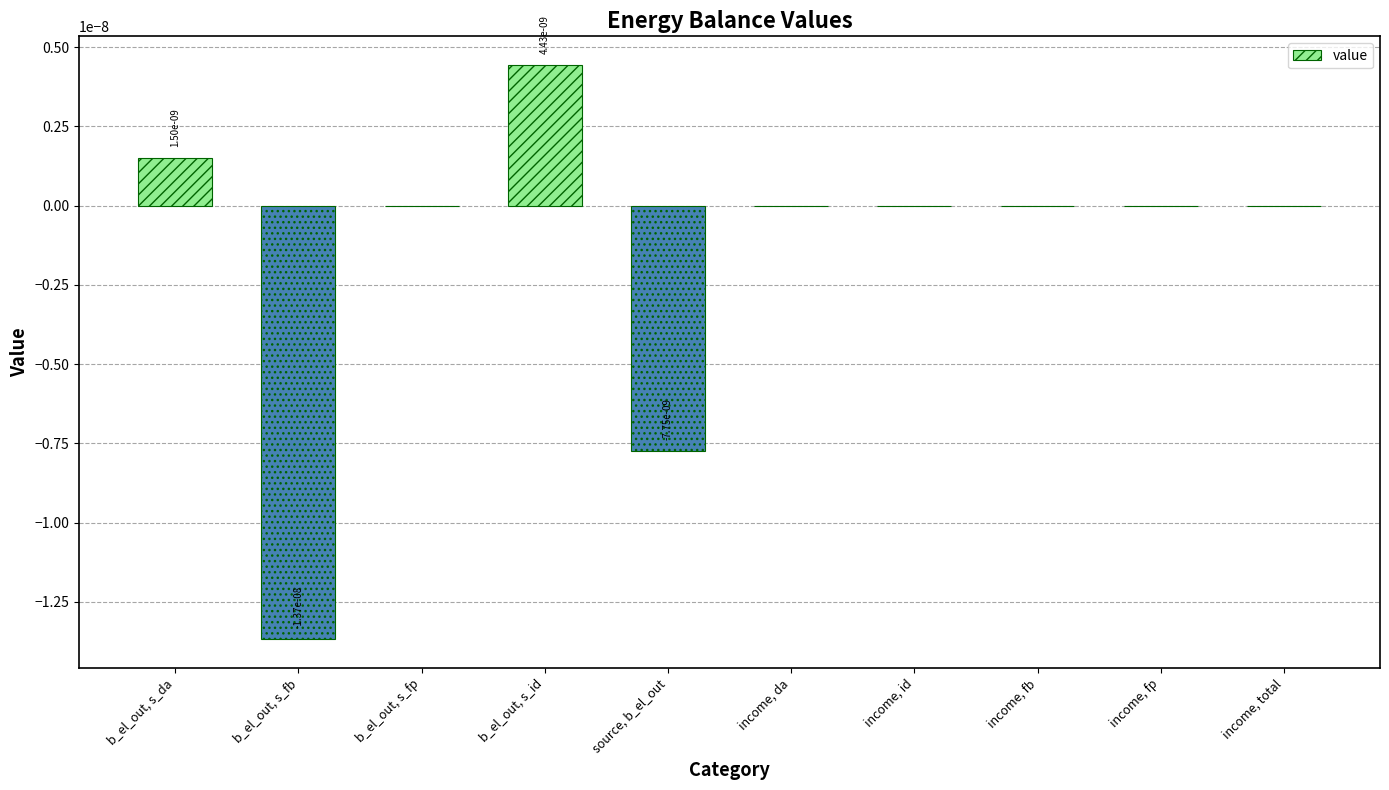

Count the number of data series in this chart.

1